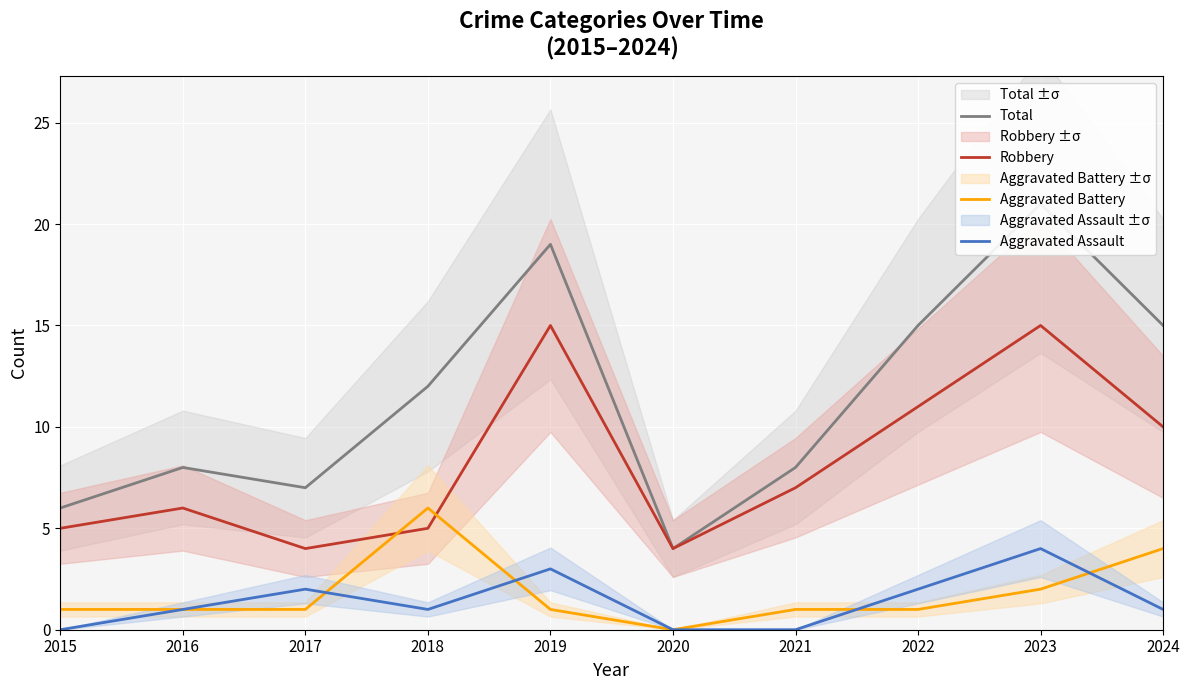

Is this an area chart (filled region under the line)?

No